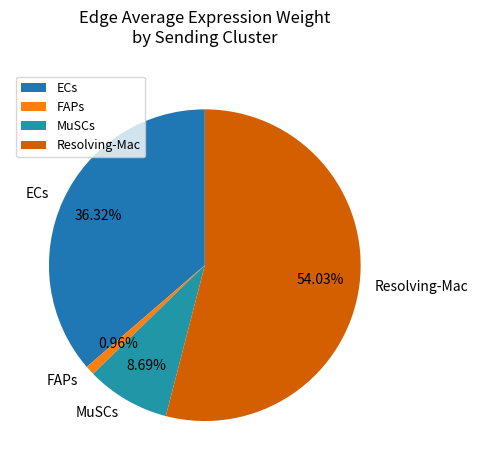

To the nearest percent, what is the combined percentage of FAPs and MuSCs?

10%